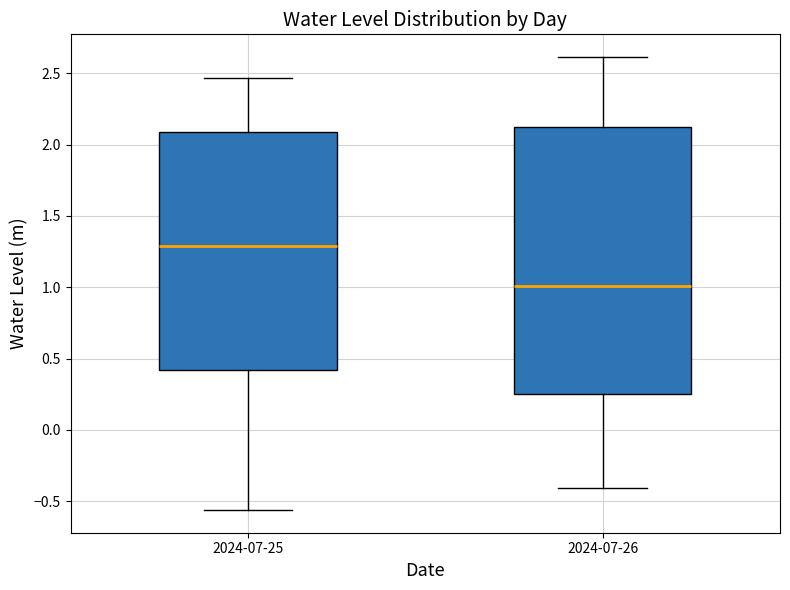

Comparing the boxes themselves (not the whiskers), which one is the tallest?

2024-07-26